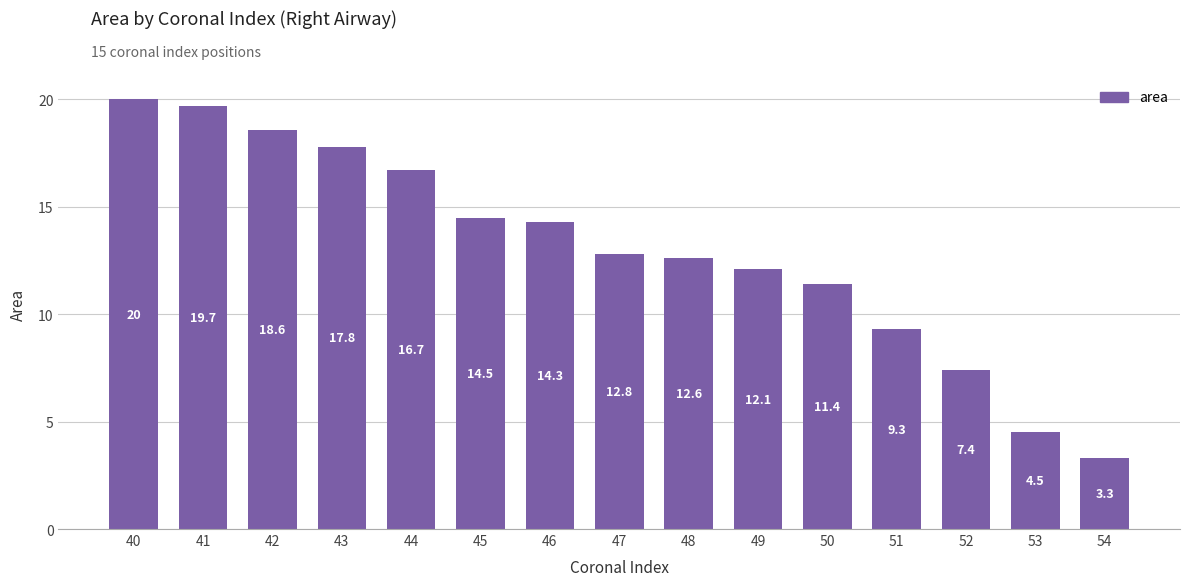

Reading left to right, extract all data points from this chart.

40=20.0	41=19.7	42=18.6	43=17.8	44=16.7	45=14.5	46=14.3	47=12.8	48=12.6	49=12.1	50=11.4	51=9.3	52=7.4	53=4.5	54=3.3